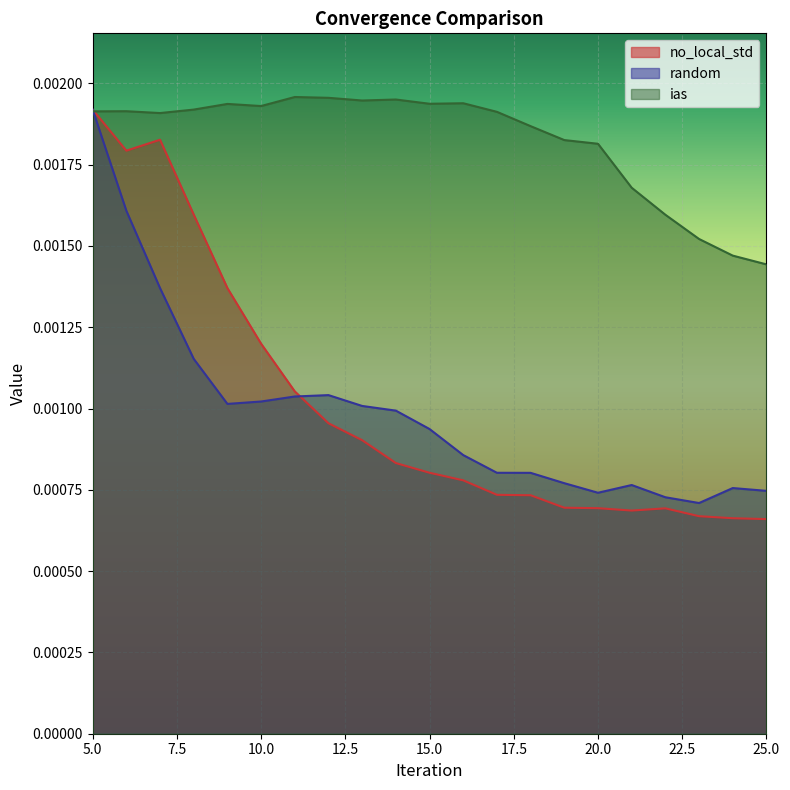

True or false: no_local_std has a value of 0.0 at 21.

True